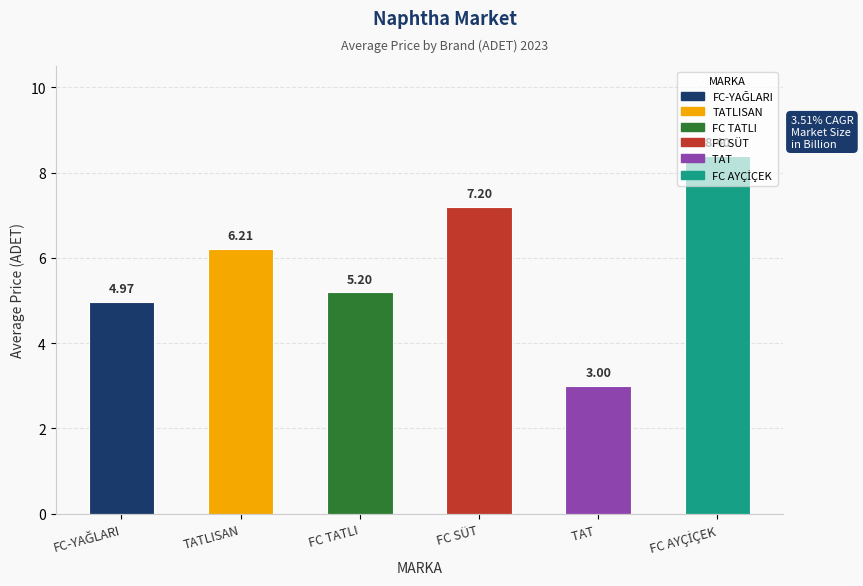

What is the difference between the maximum and second lowest values?

3.4